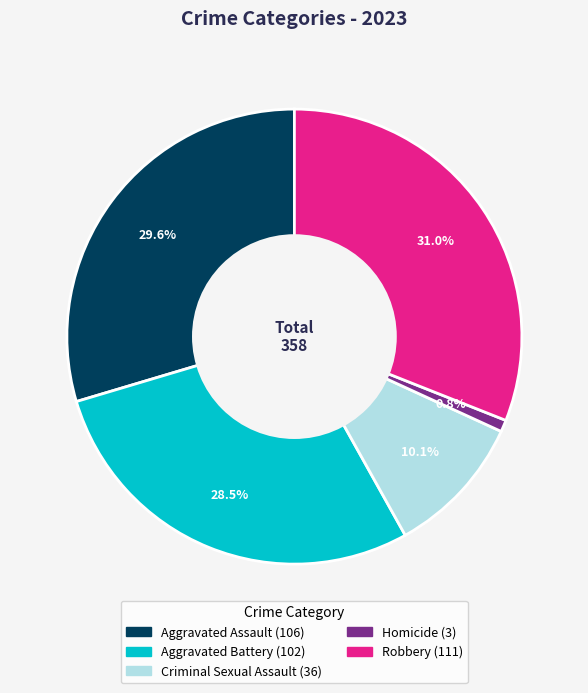

To the nearest percent, what is the difference between the largest and smallest slice percentages?

30%